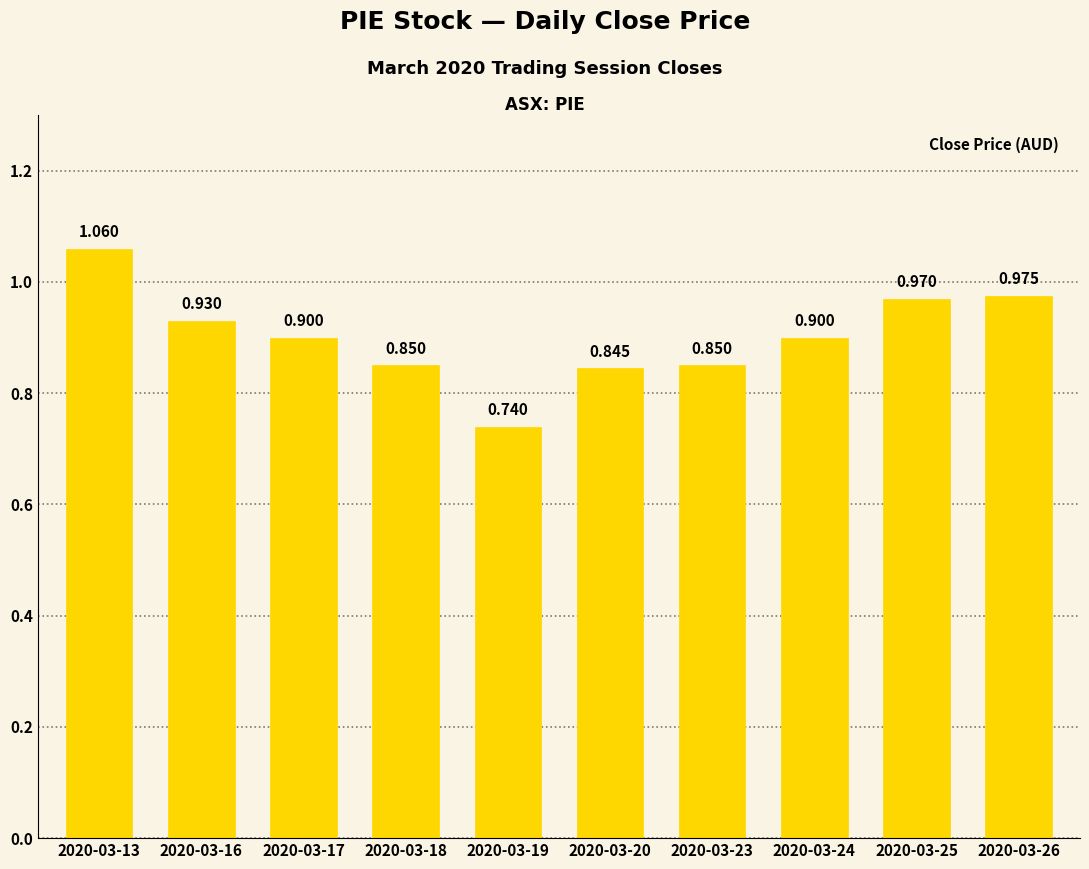

What is the sum of the values at 2020-03-23 and 2020-03-20?

1.7